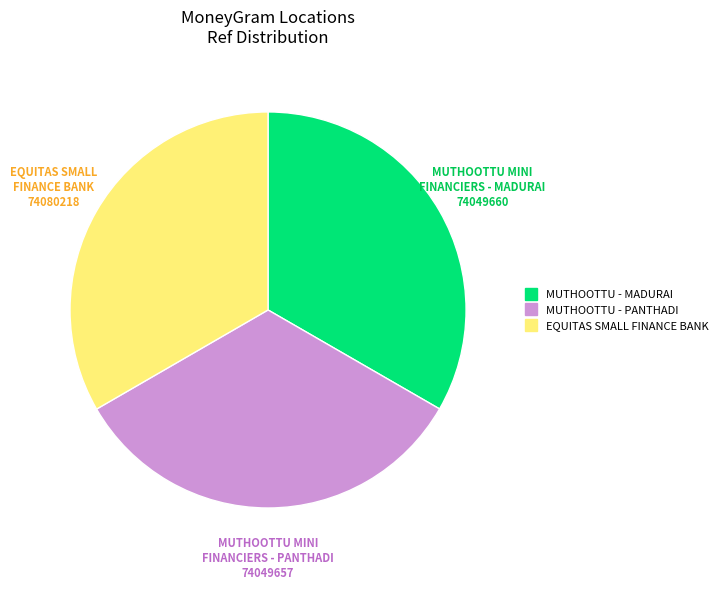

Is there a majority slice in this chart?

No